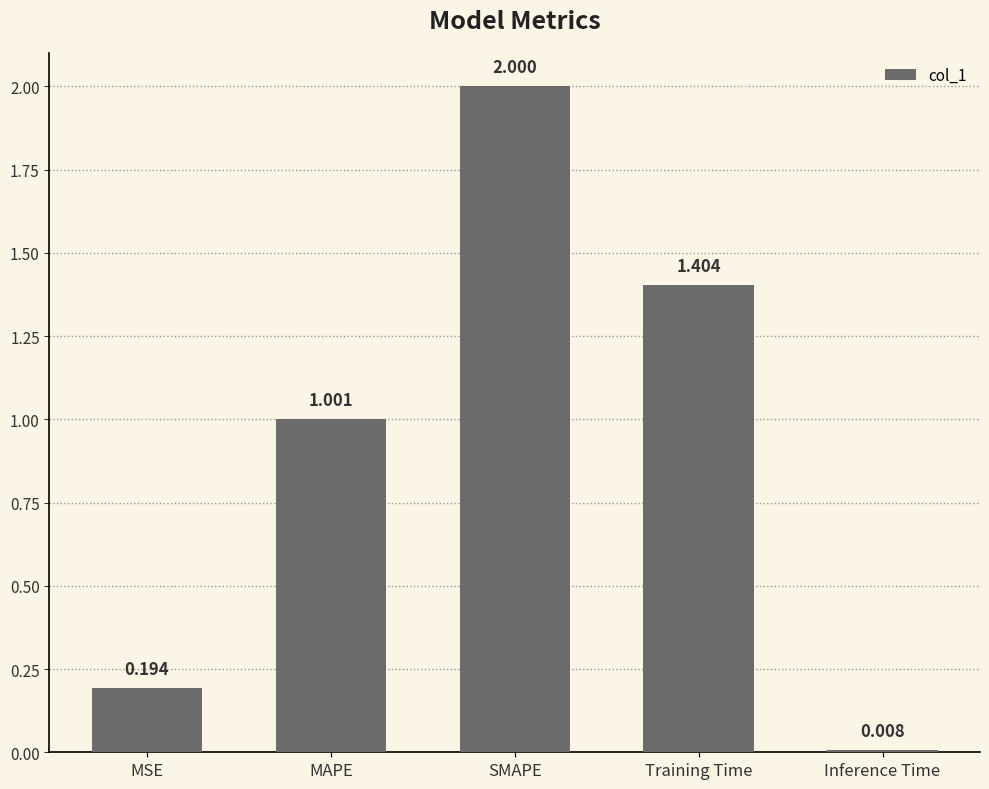

What is the label of the 5th bar from the left?

Inference Time